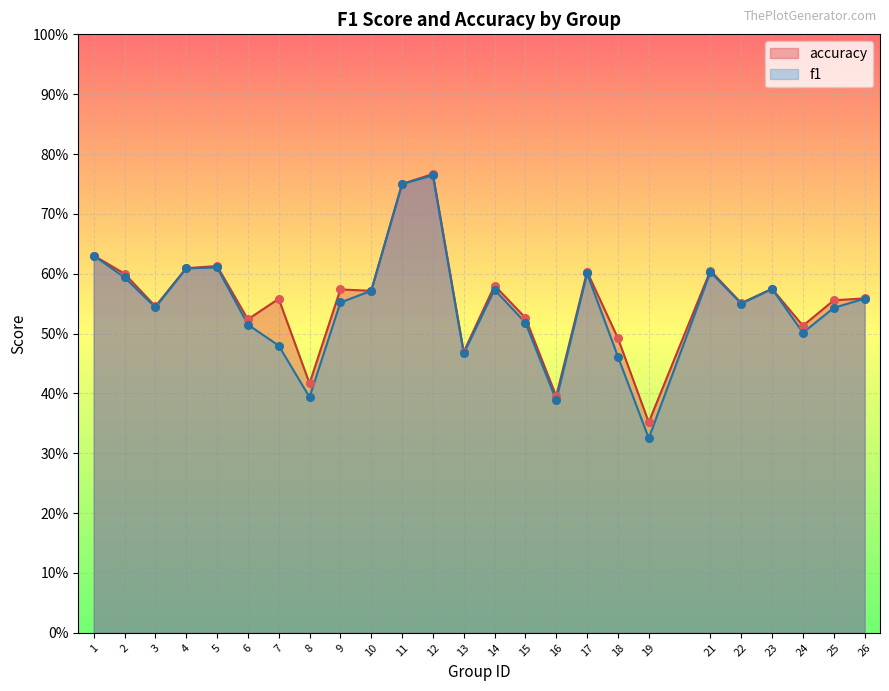

At which category is the sum across all series the highest?

12